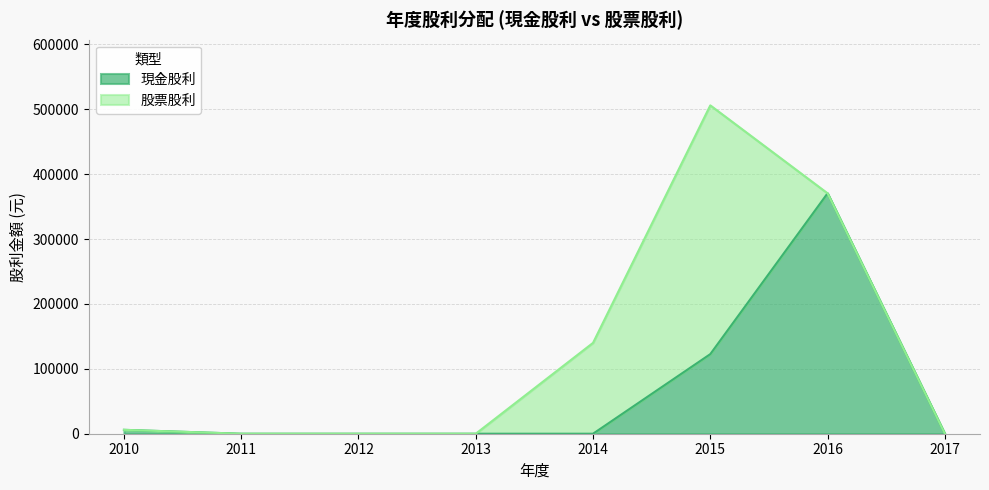

How many lines are shown in the chart?

2